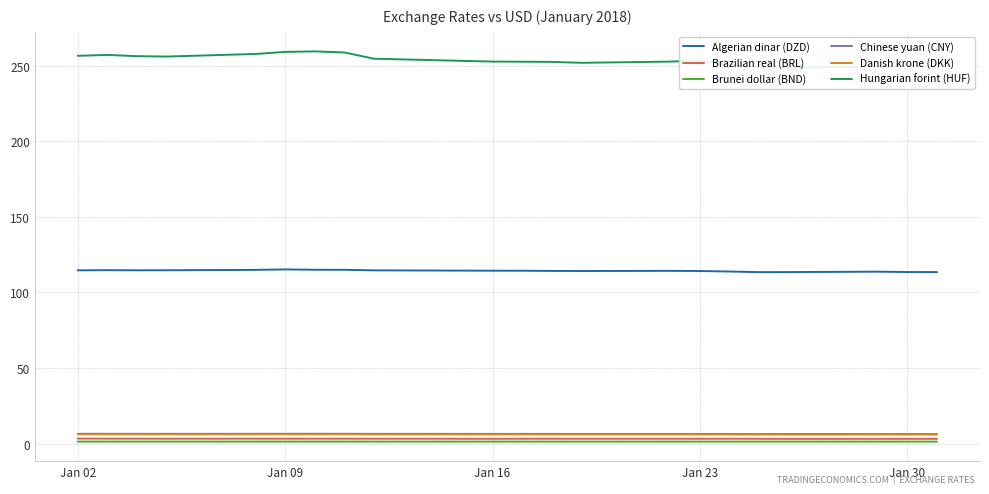

What is the difference between the maximum and second lowest values in the Danish krone (DKK) series?

0.3